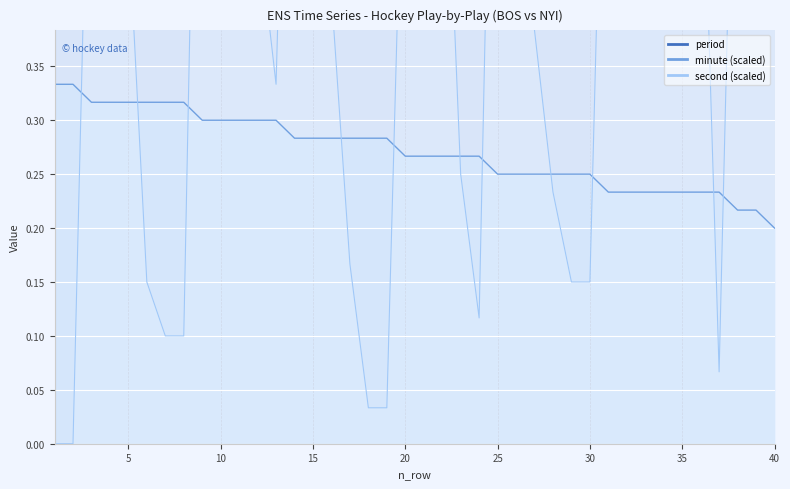

Which category has the lowest value in the minute series?

40